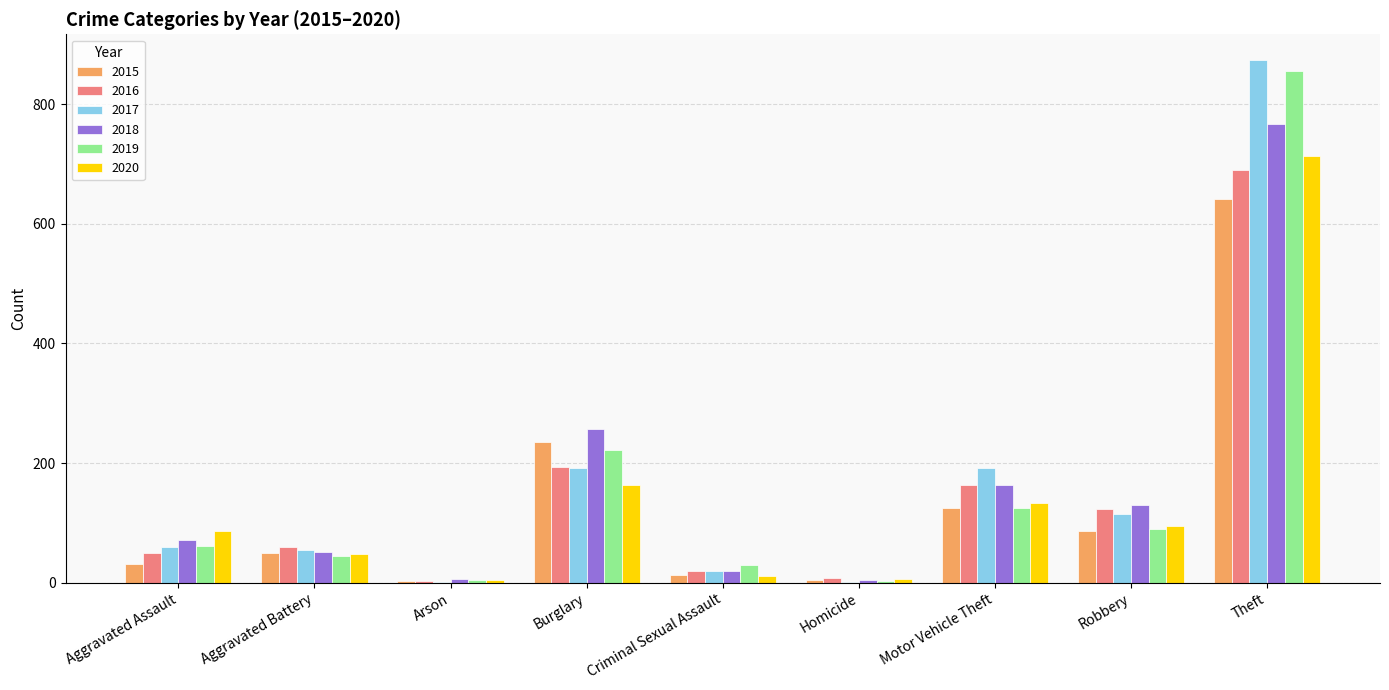

At which category is the sum across all series the highest?

Theft